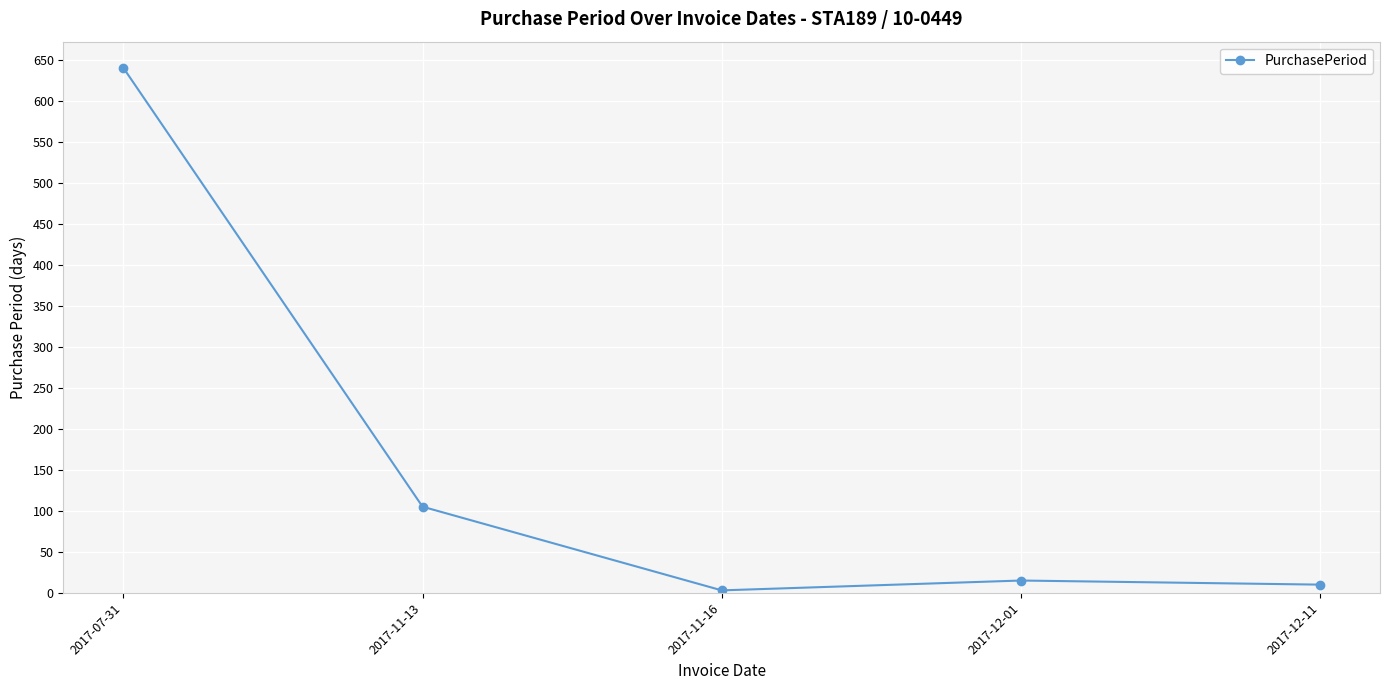

Reading right to left, transcribe all the data shown in this chart.

2017-12-11=10	2017-12-01=15	2017-11-16=3	2017-11-13=105	2017-07-31=640